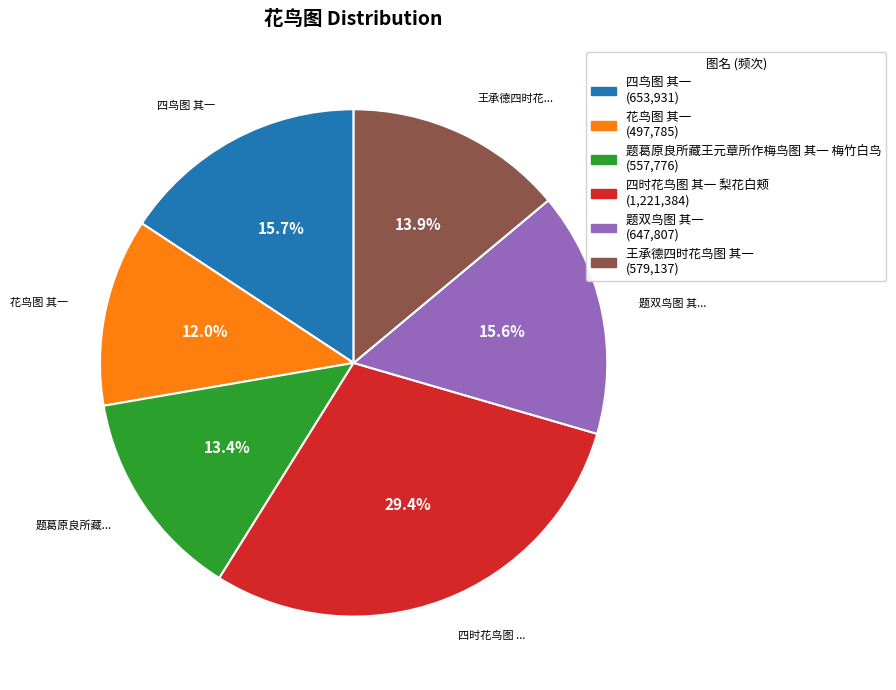

What percentage is NOT represented by 花鸟图 其一?

88.0%